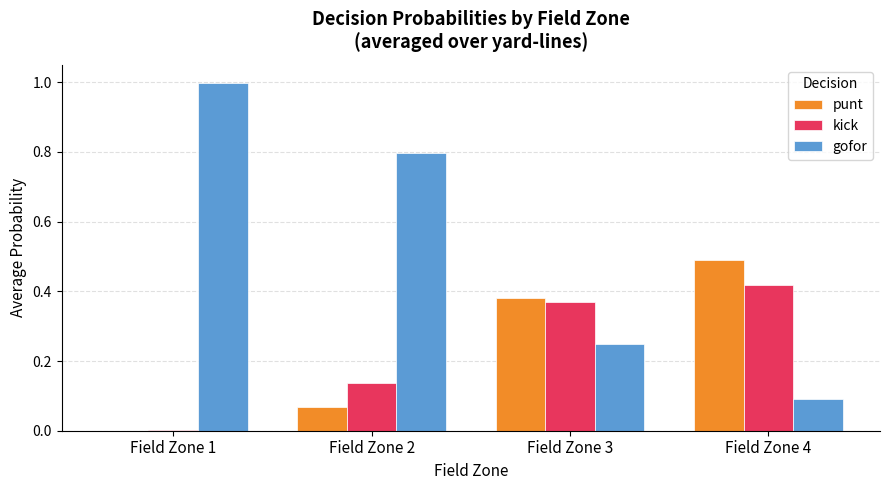

What is the maximum value shown in the chart?

1.0